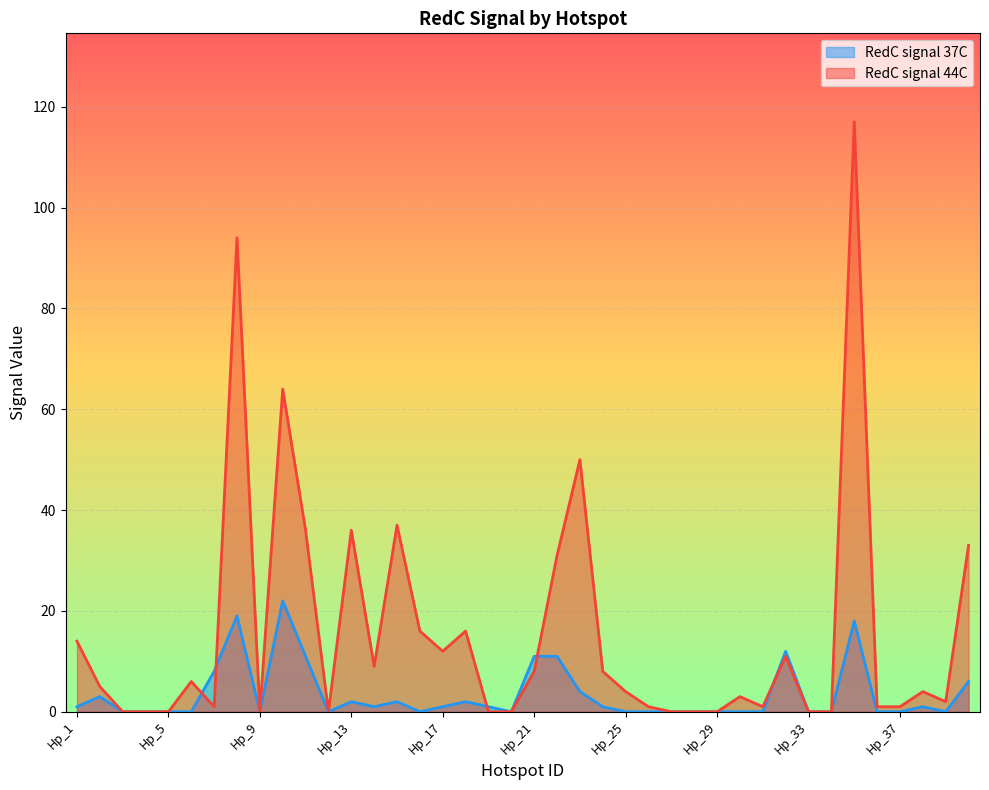

How many times do RedC signal 37C and RedC signal 44C cross each other?

5